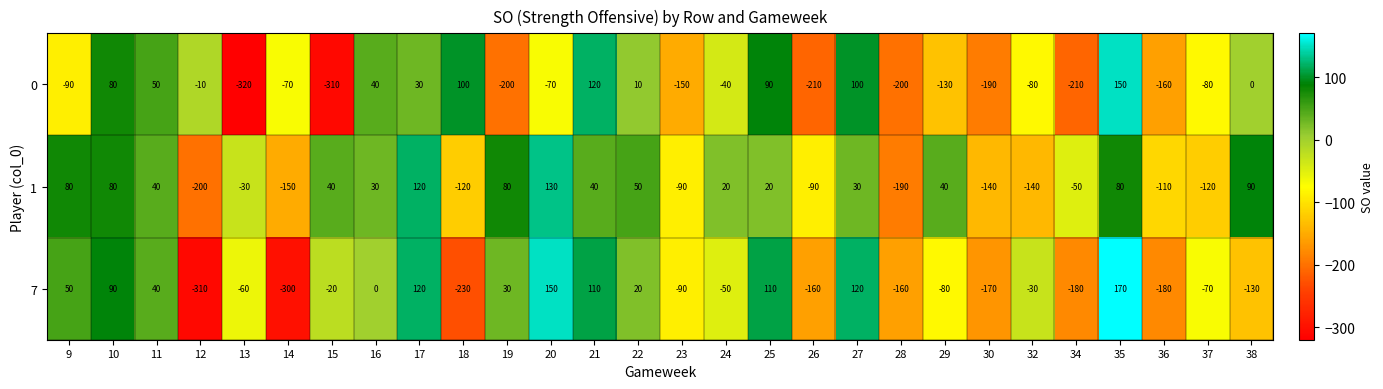

Rank the series at 28 from highest to lowest value.

7, 1, 0